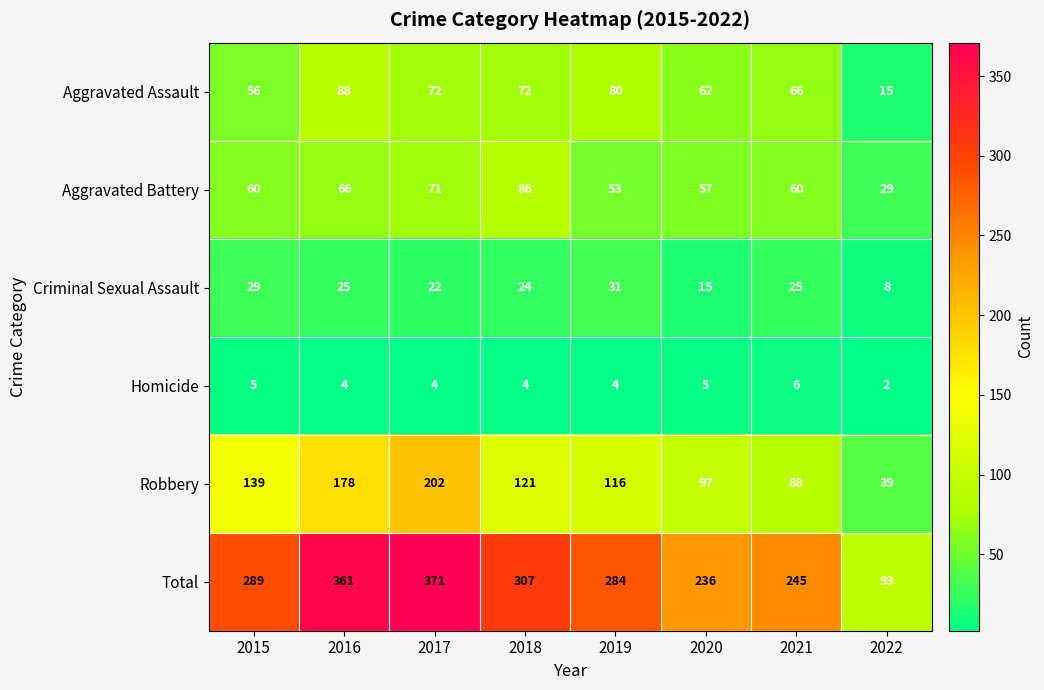

At which category is the sum across all series the highest?

2017